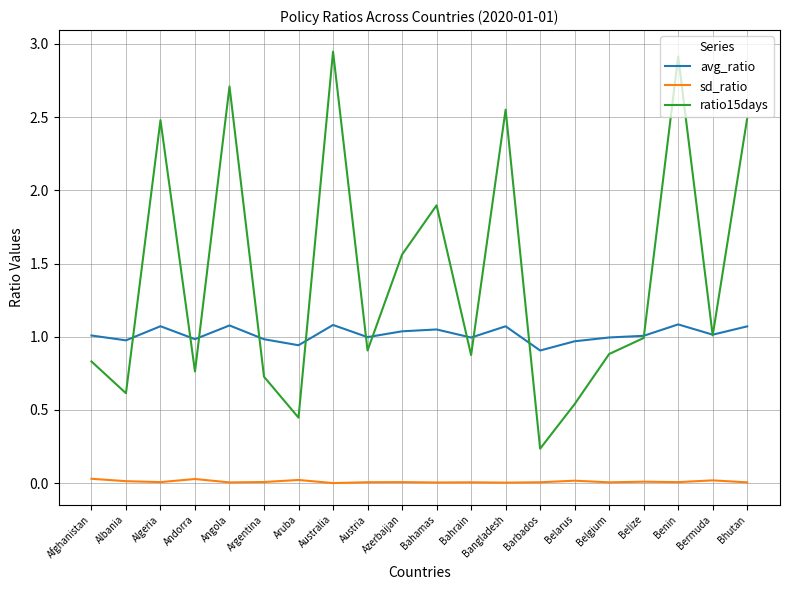

True or false: ratio15days has more than 1 interior local peaks.

True